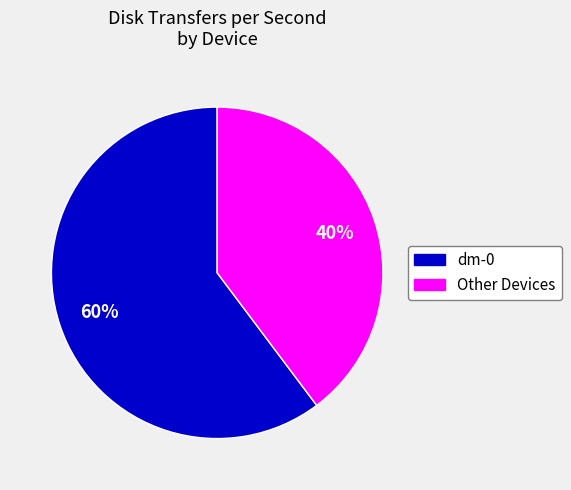

Rank the categories by value from lowest to highest.

Other Devices, dm-0